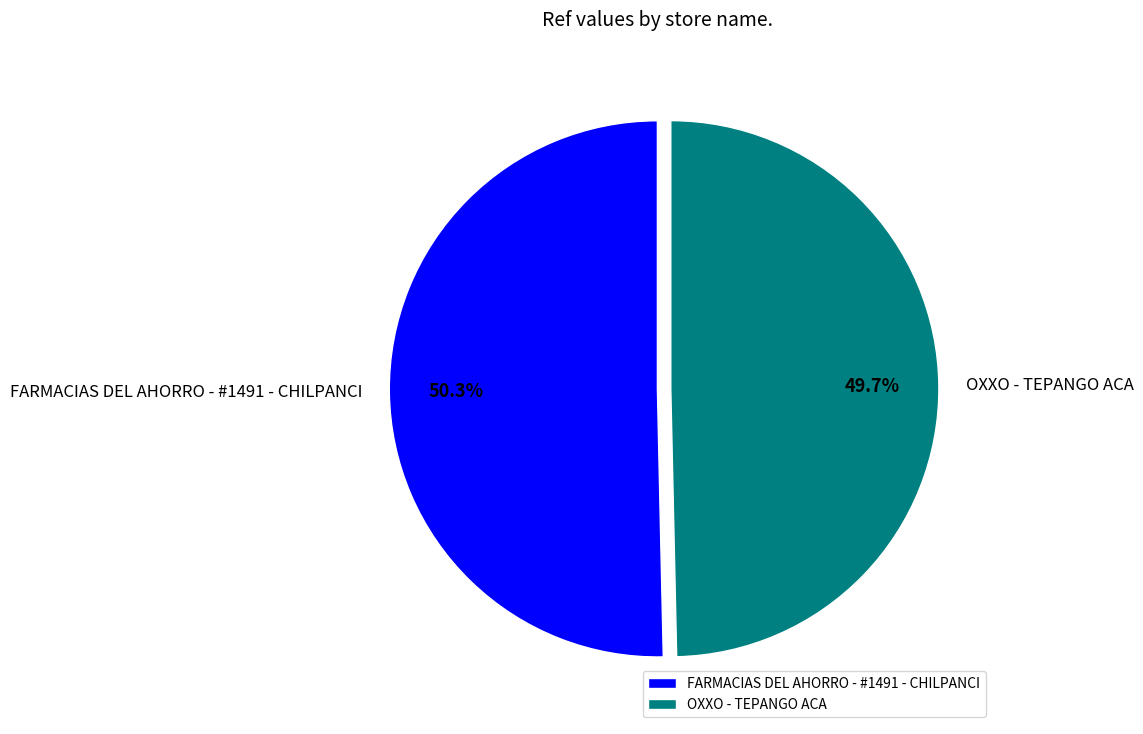

What portion of the pie excludes FARMACIAS DEL AHORRO - #1491 - CHILPANCI?

49.7%